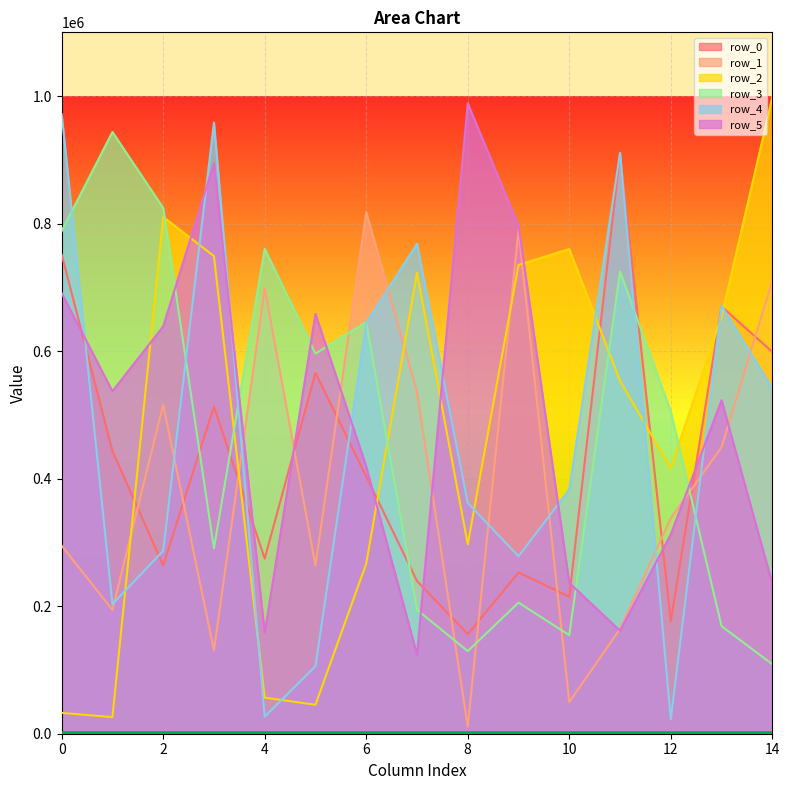

What is the difference between the maximum and second lowest values in the row_3 series?

814171